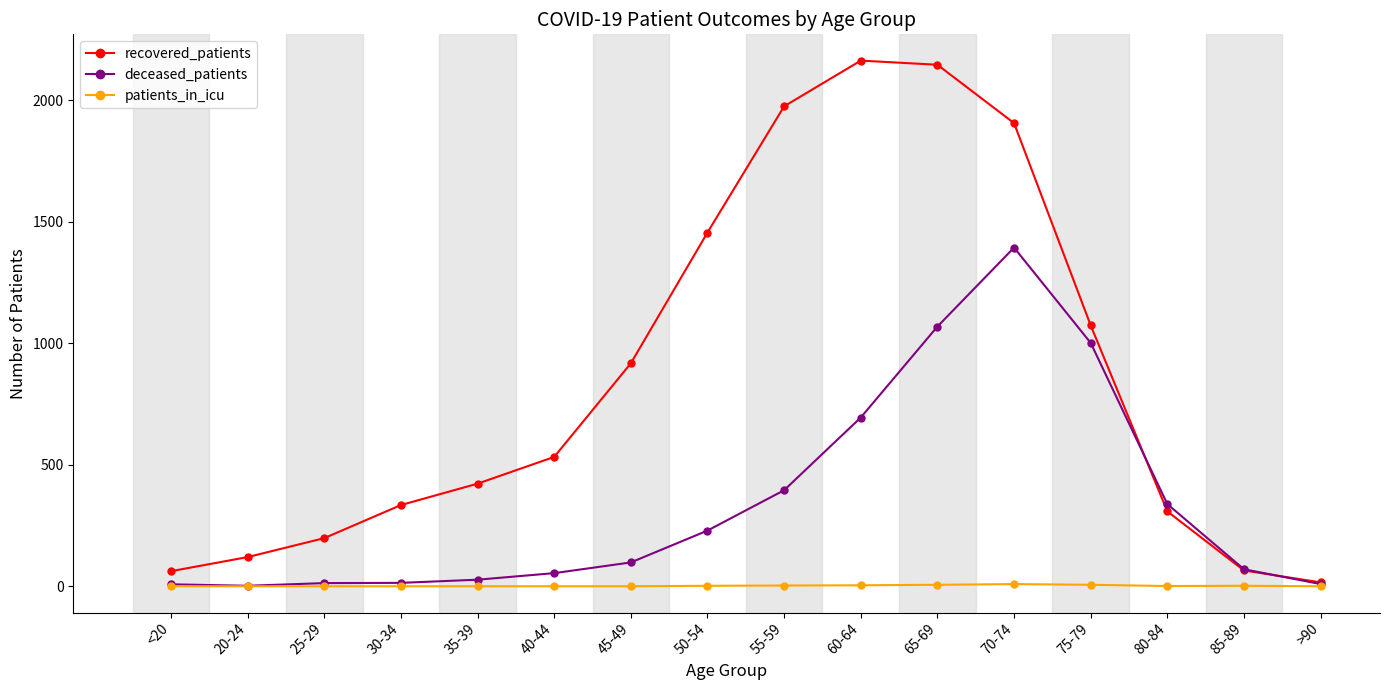

How many distinct data groups are displayed?

3